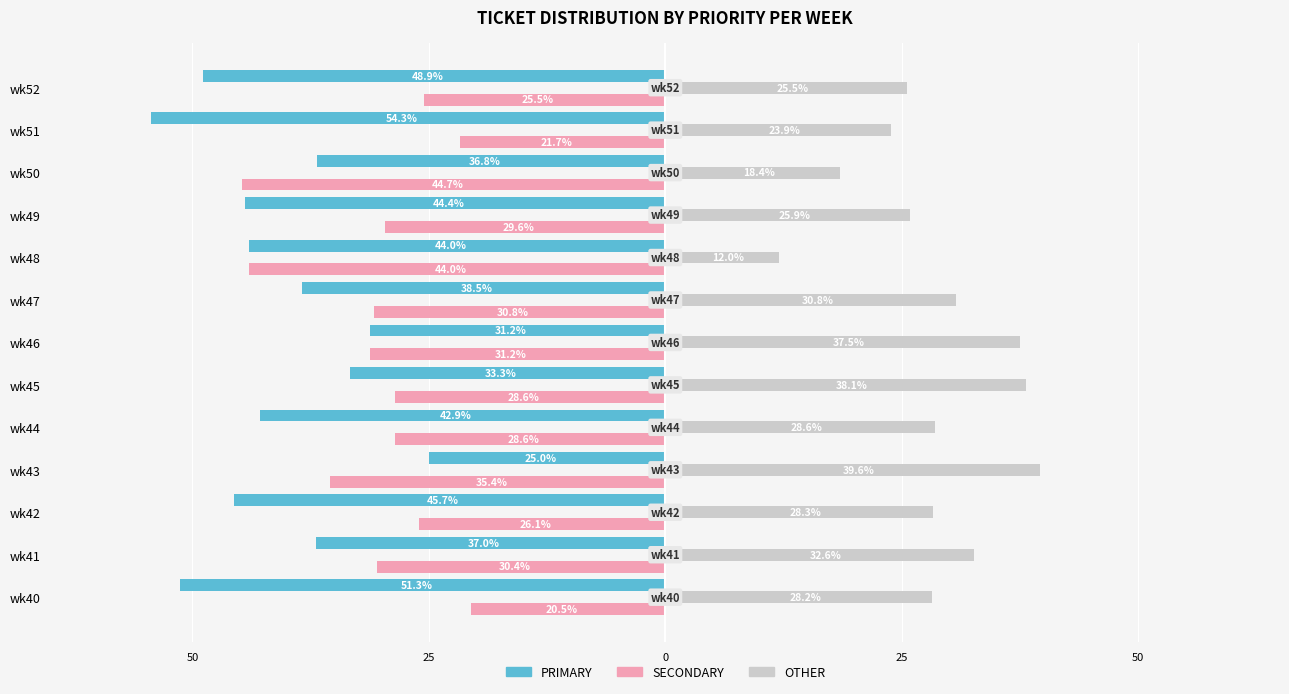

What are all the series names shown in the legend?

PRIMARY, SECONDARY, OTHER